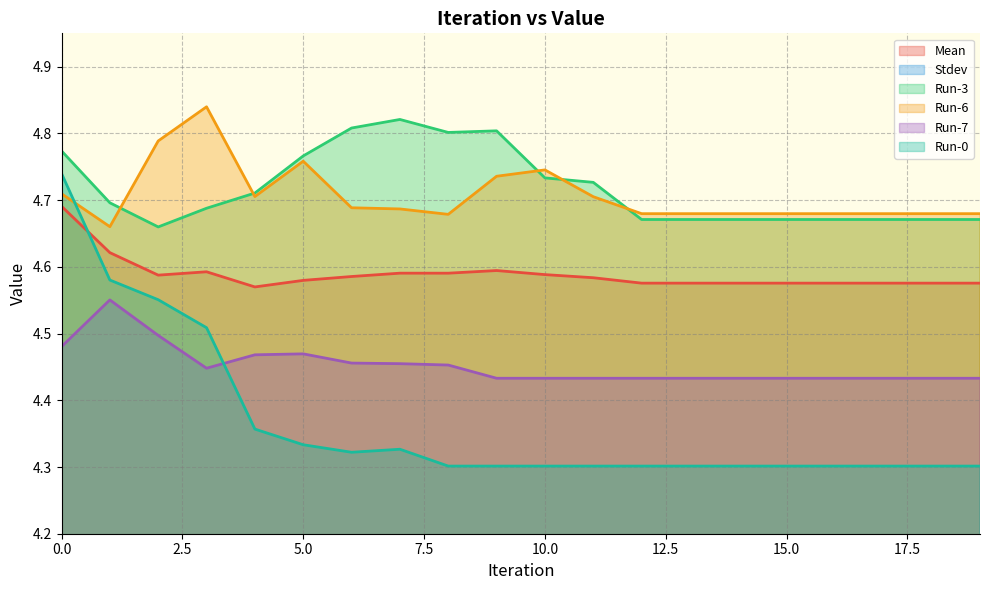

Does the chart have visible grid lines?

Yes